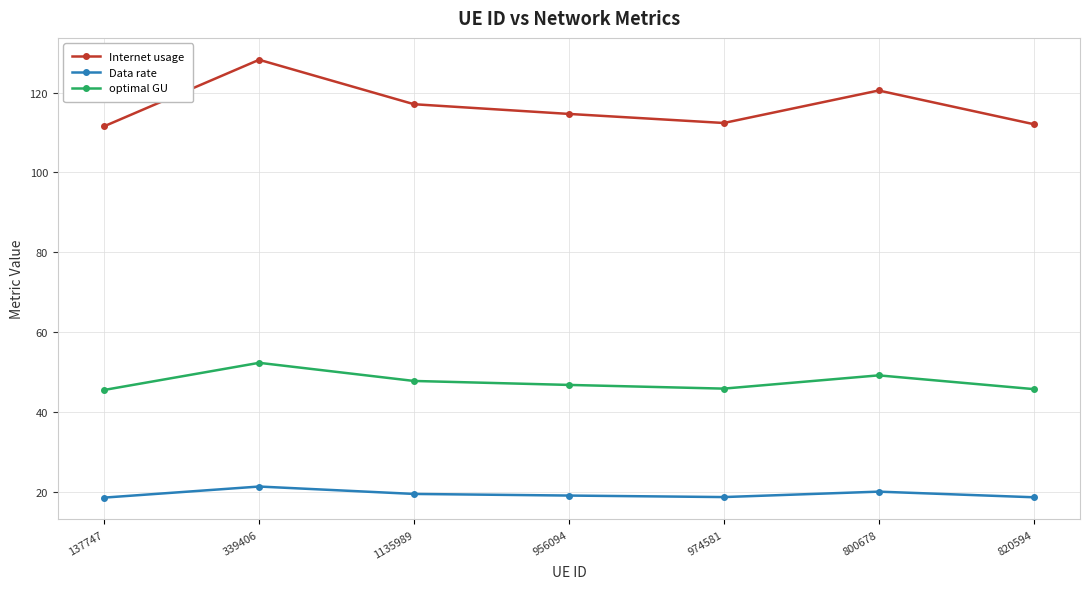

True or false: Data rate and optimal GU cross at least once.

False